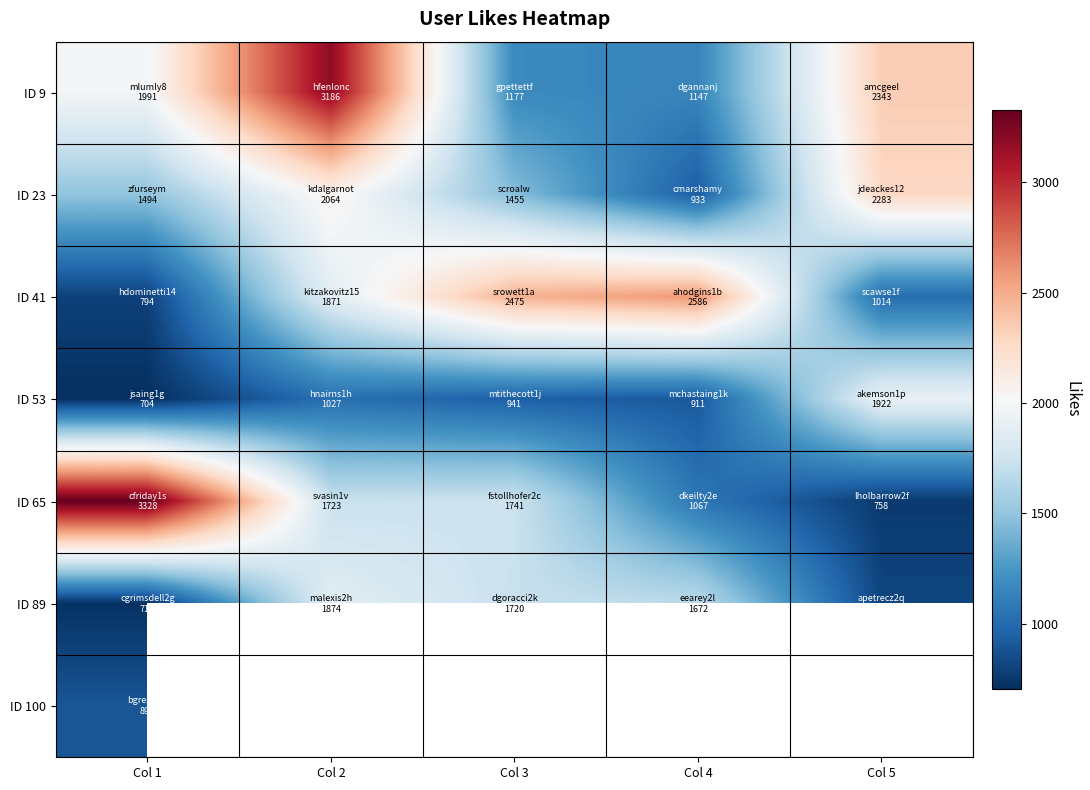

List the labels in order of ID 100 value, smallest first.

Col 1, Col 2, Col 3, Col 4, Col 5